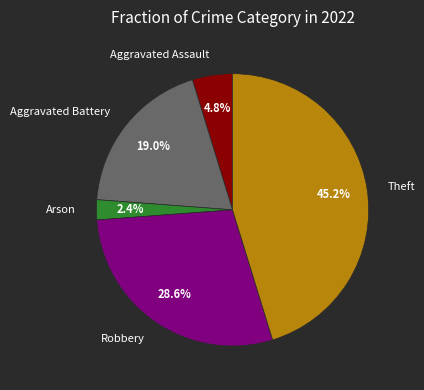

What percentage is the Theft slice, to the nearest percent?

45%